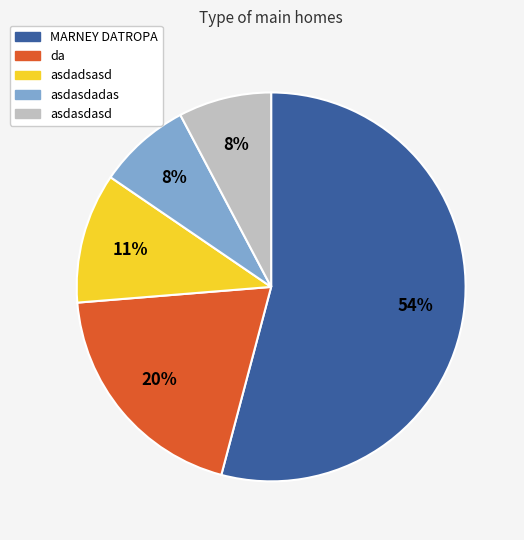

To the nearest percent, what portion does asdadsasd represent?

11%